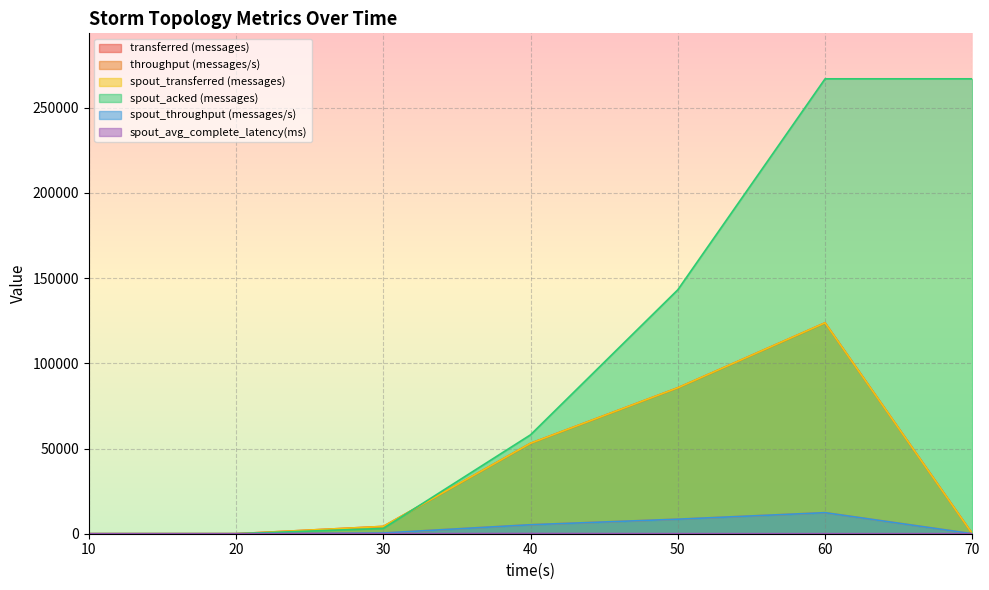

Which series has the largest total across all categories?

spout_acked (messages)